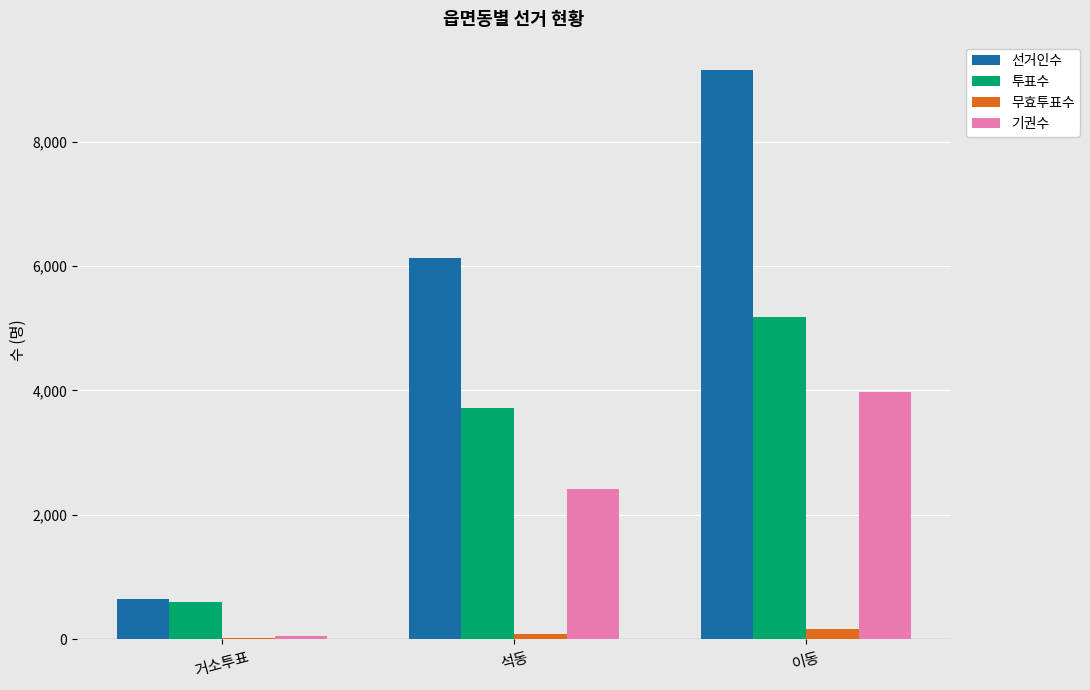

Which category has the highest value in the 기권수 series?

이동